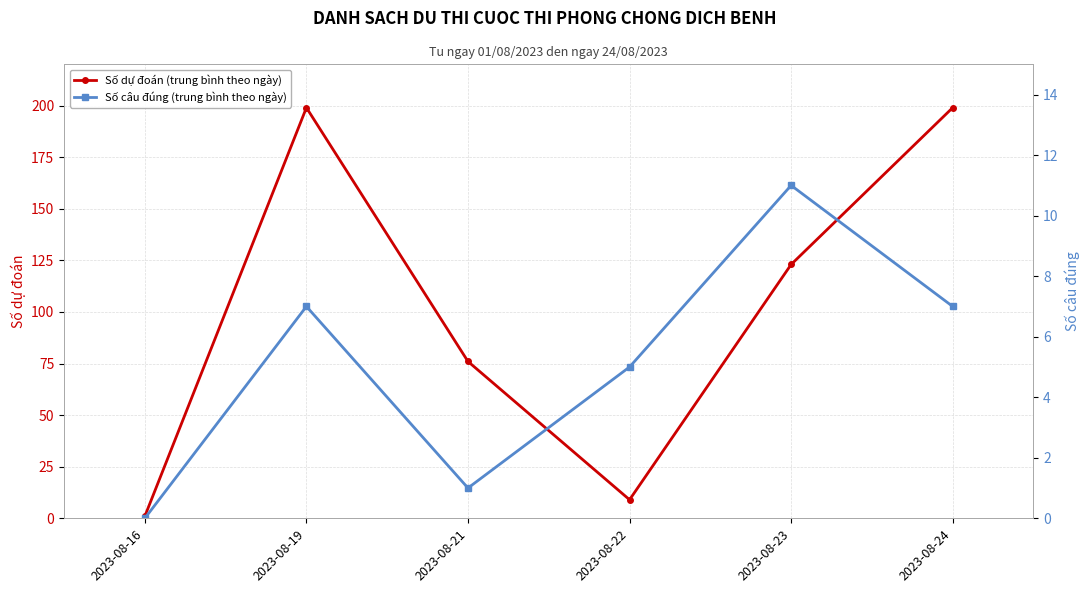

Where is Số câu đúng (trung bình theo ngày) nearest to the value 5?

2023-08-22